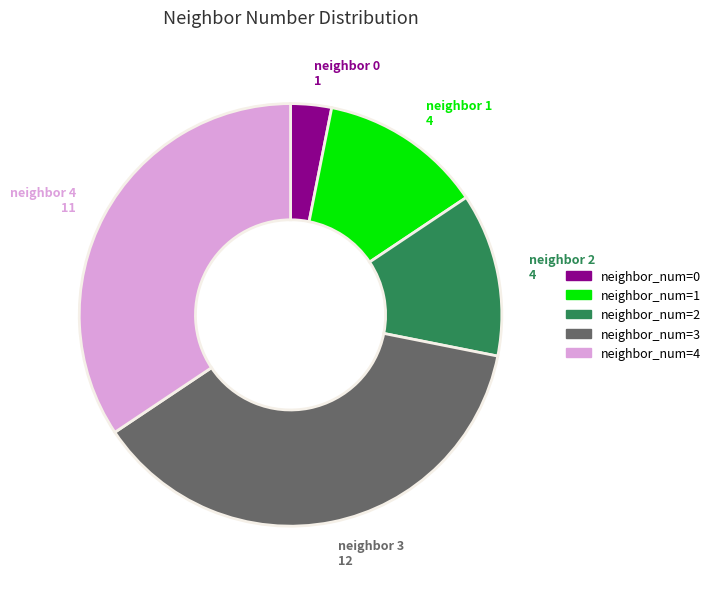

Count the number of slices in the pie.

5